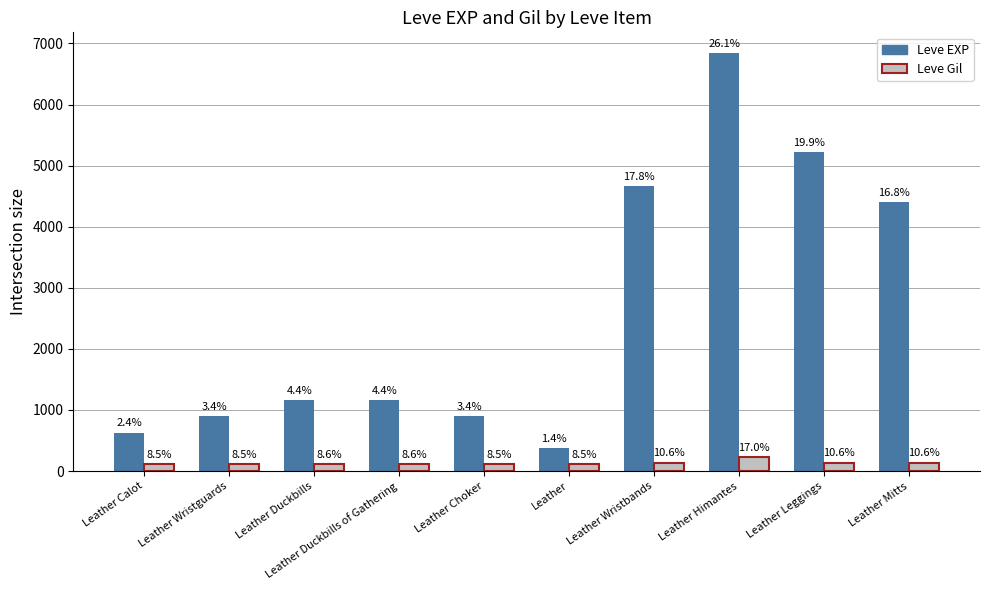

Reading left to right, extract all data points from this chart.

Leve EXP: Leather Calot=630	Leather Wristguards=900	Leather Duckbills=1160	Leather Duckbills of Gathering=1160	Leather Choker=900	Leather=370	Leather Wristbands=4660	Leather Himantes=6840	Leather Leggings=5220	Leather Mitts=4410
Leve Gil: Leather Calot=112	Leather Wristguards=112	Leather Duckbills=113	Leather Duckbills of Gathering=113	Leather Choker=112	Leather=112	Leather Wristbands=140	Leather Himantes=224	Leather Leggings=140	Leather Mitts=140